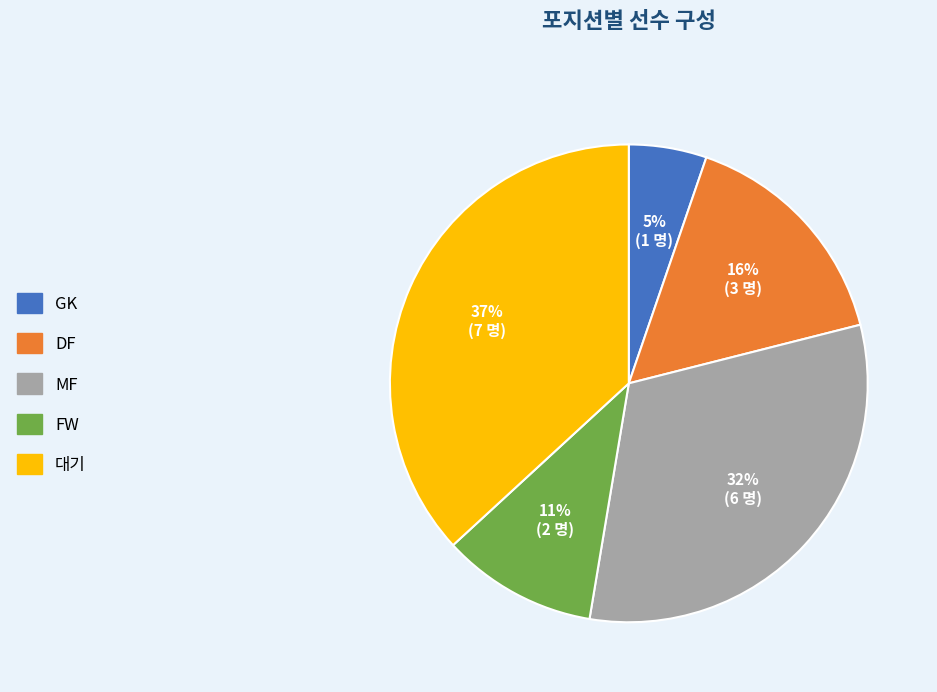

To the nearest percent, what is the difference between the FW and MF slice percentages?

21%